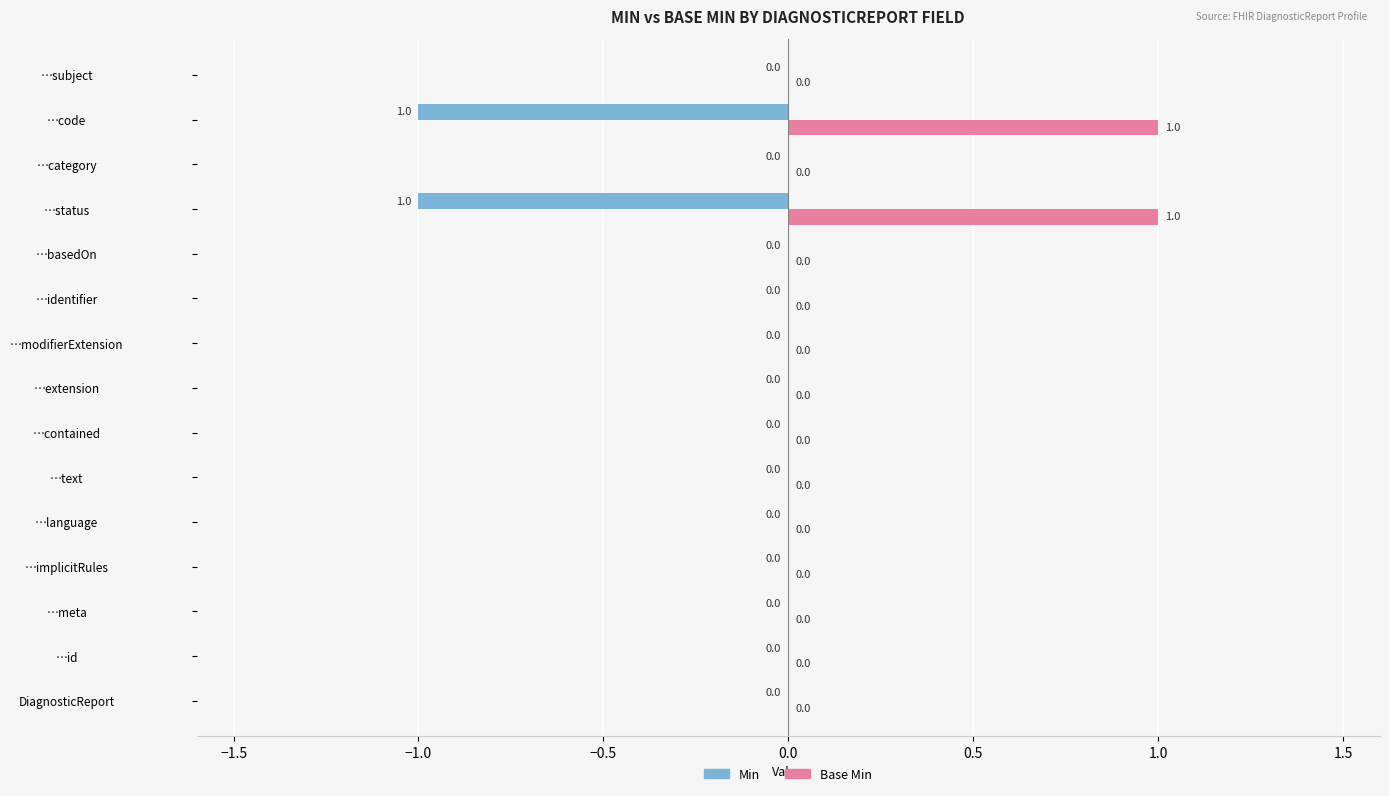

How many data points in Base Min are above 0?

2